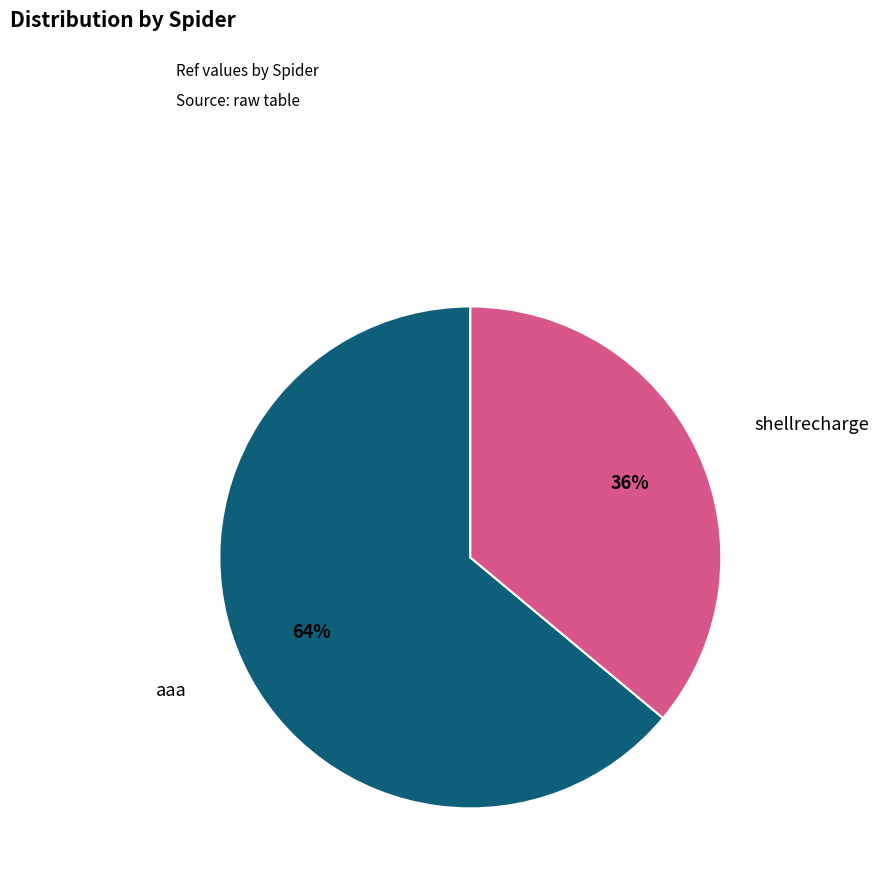

To the nearest percent, what is the difference between the largest and smallest slice percentages?

28%